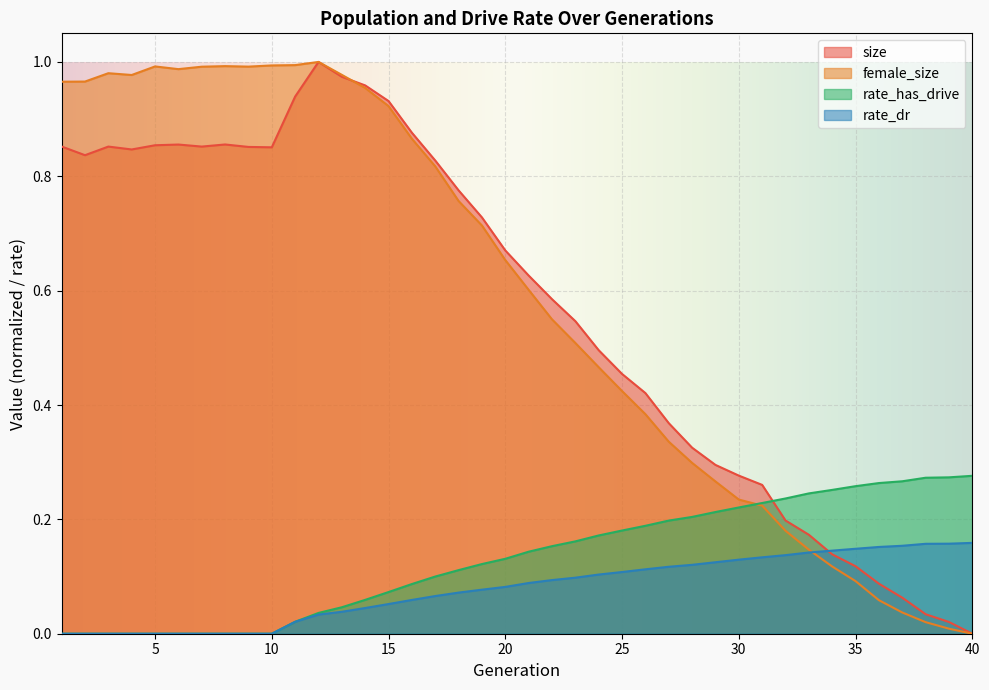

Between 20 and 39, which is larger?

20